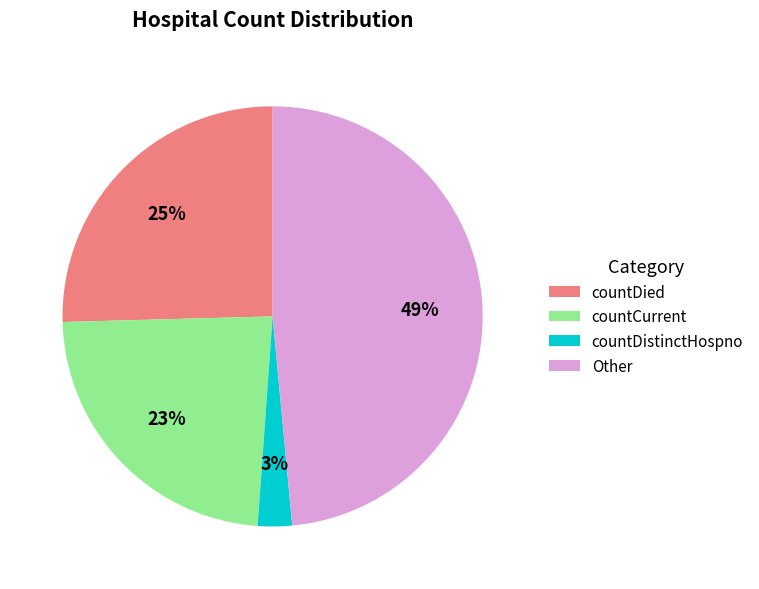

Rank the categories by value from highest to lowest.

Other, countDied, countCurrent, countDistinctHospno